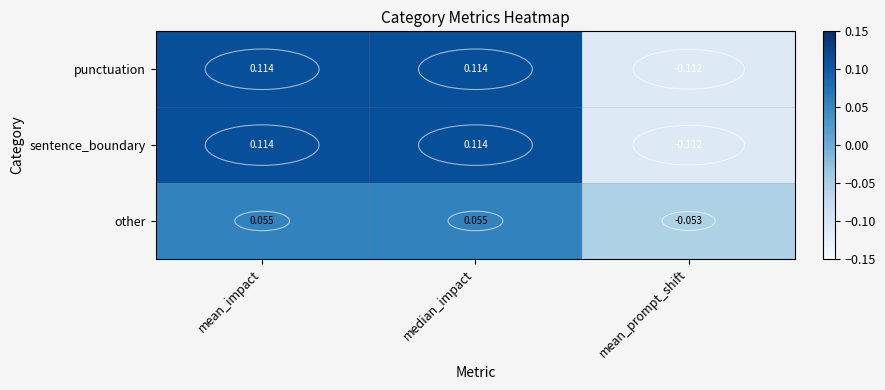

At which label is sentence_boundary closest to 0?

mean_prompt_shift